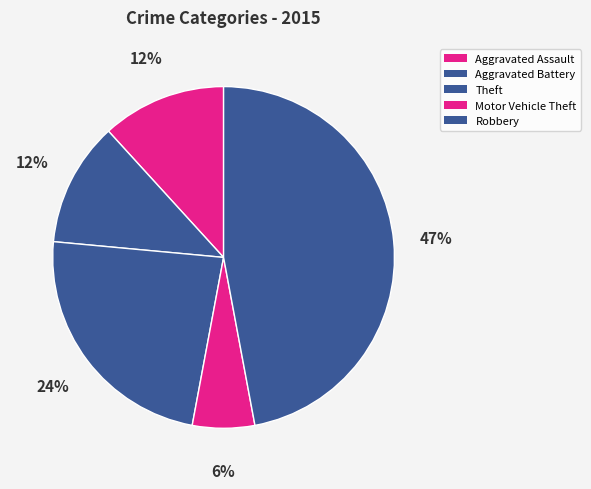

How many segments does this pie chart have?

5